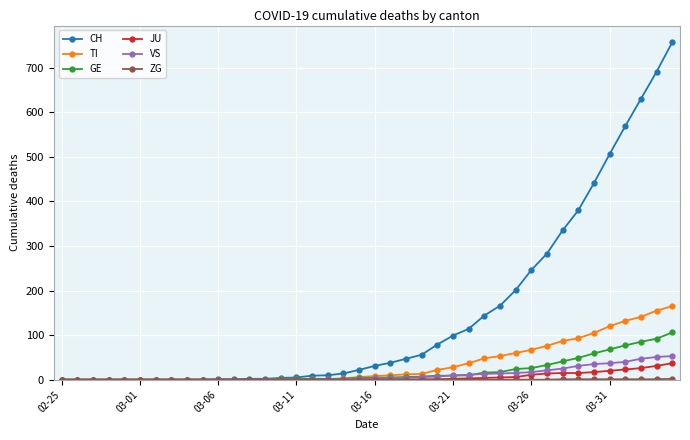

Which series has the largest total across all categories?

CH